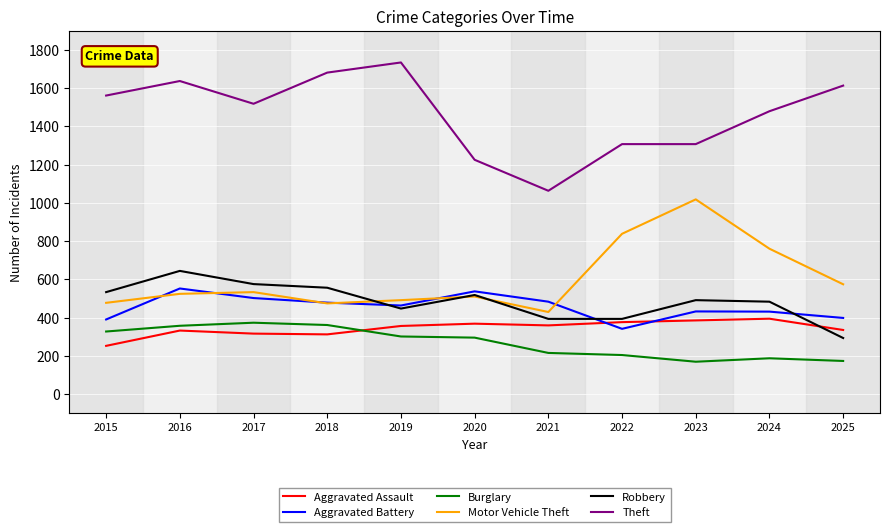

True or false: Theft has a value of 1175 at 2019.

False